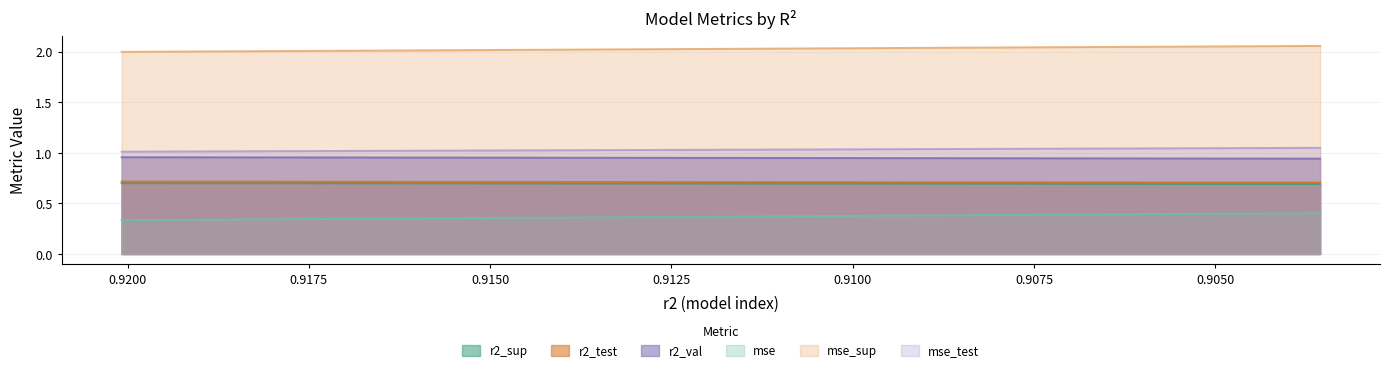

How many series are shown in this chart?

6